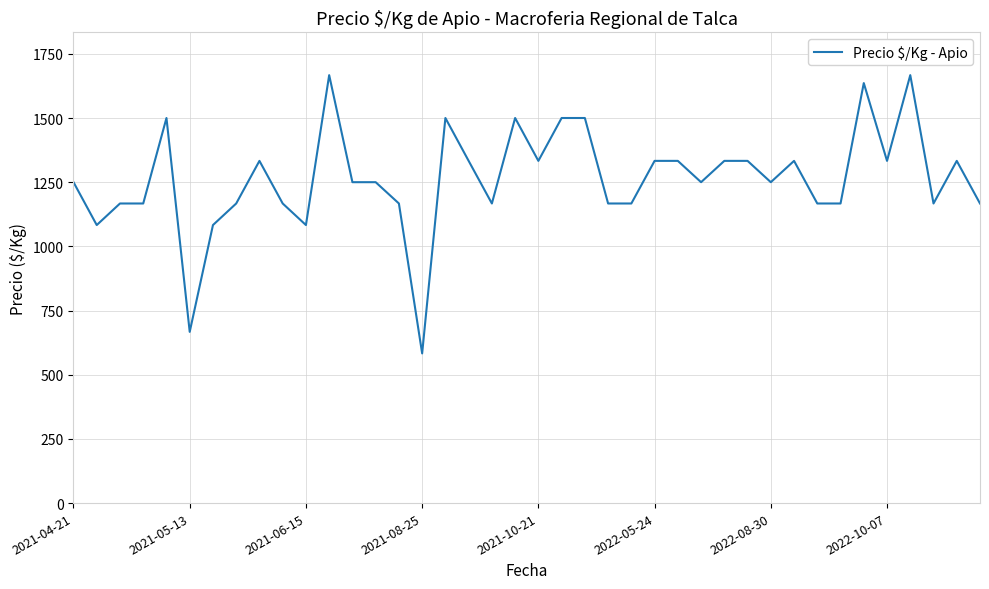

True or false: there are more than 1 points higher than both neighbors.

True